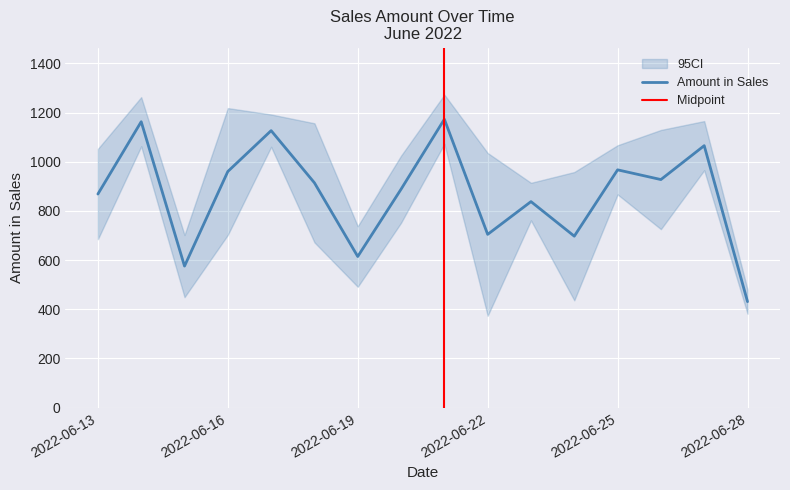

What is the minimum value for Amount in Sales?

430.7